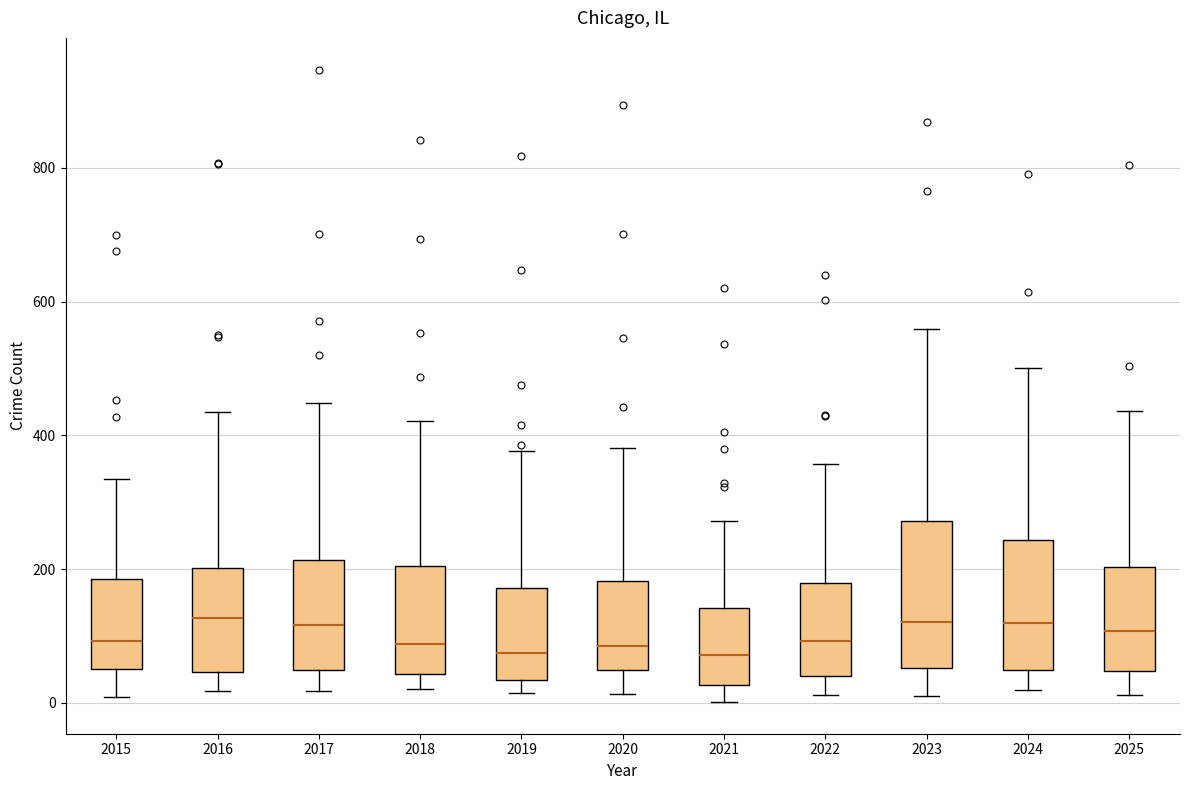

Which box is the tallest, from its lower edge to its upper edge?

2023